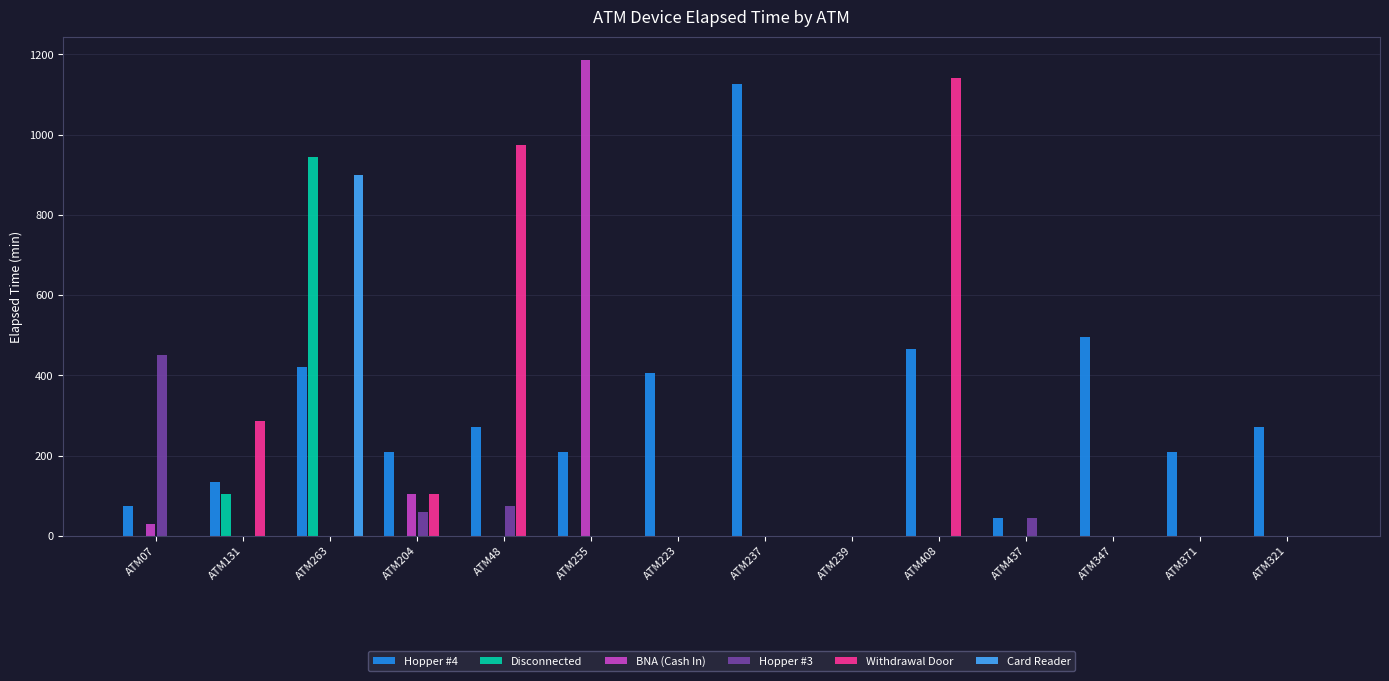

What is the maximum value shown in the chart?

1185